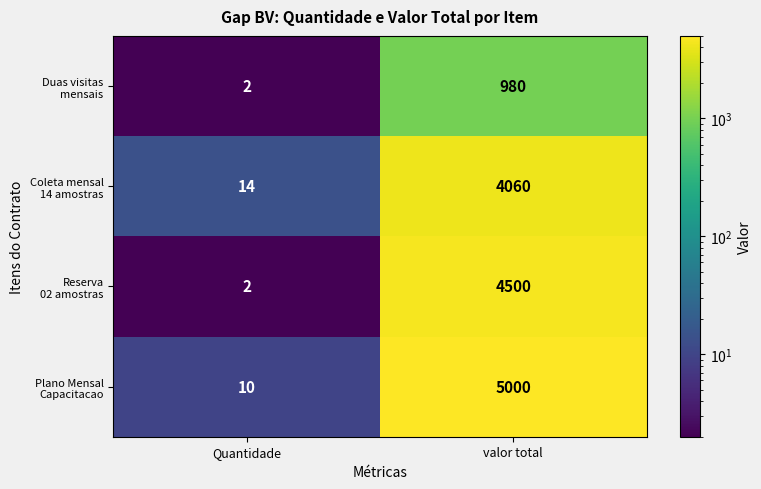

What is the spread (max minus min) of values at valor total?

4020